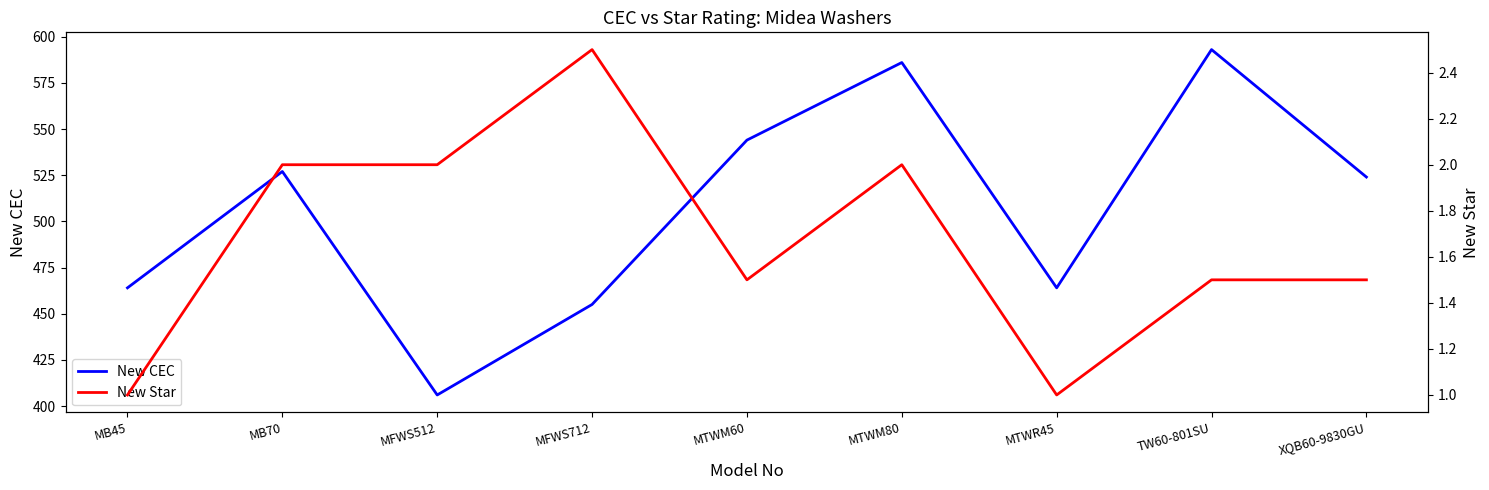

True or false: New CEC and New Star cross at least once.

False